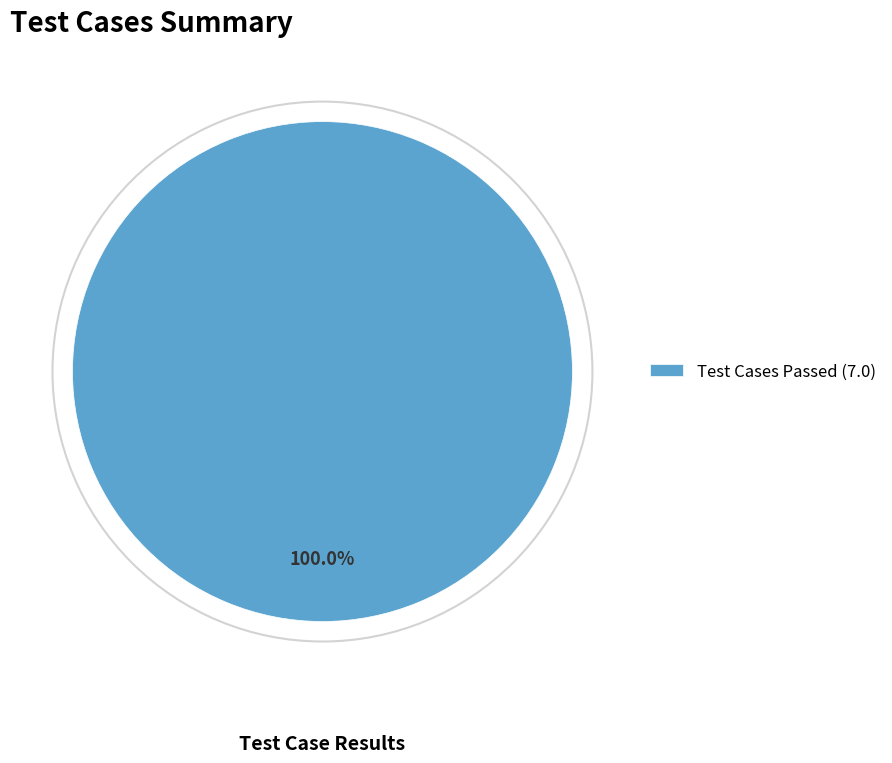

Rank the categories by value from lowest to highest.

Test Cases Passed (7.0)